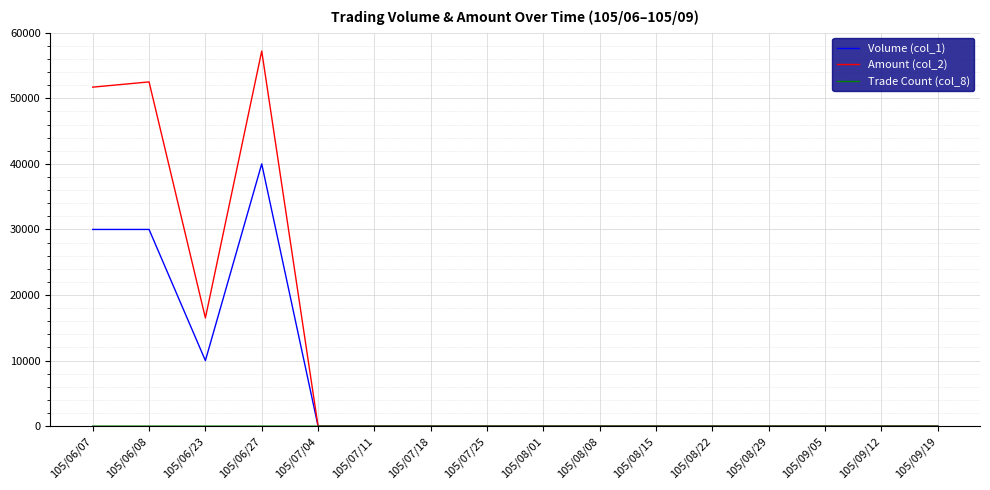

Which series has the largest range (max minus min)?

Amount (col_2)